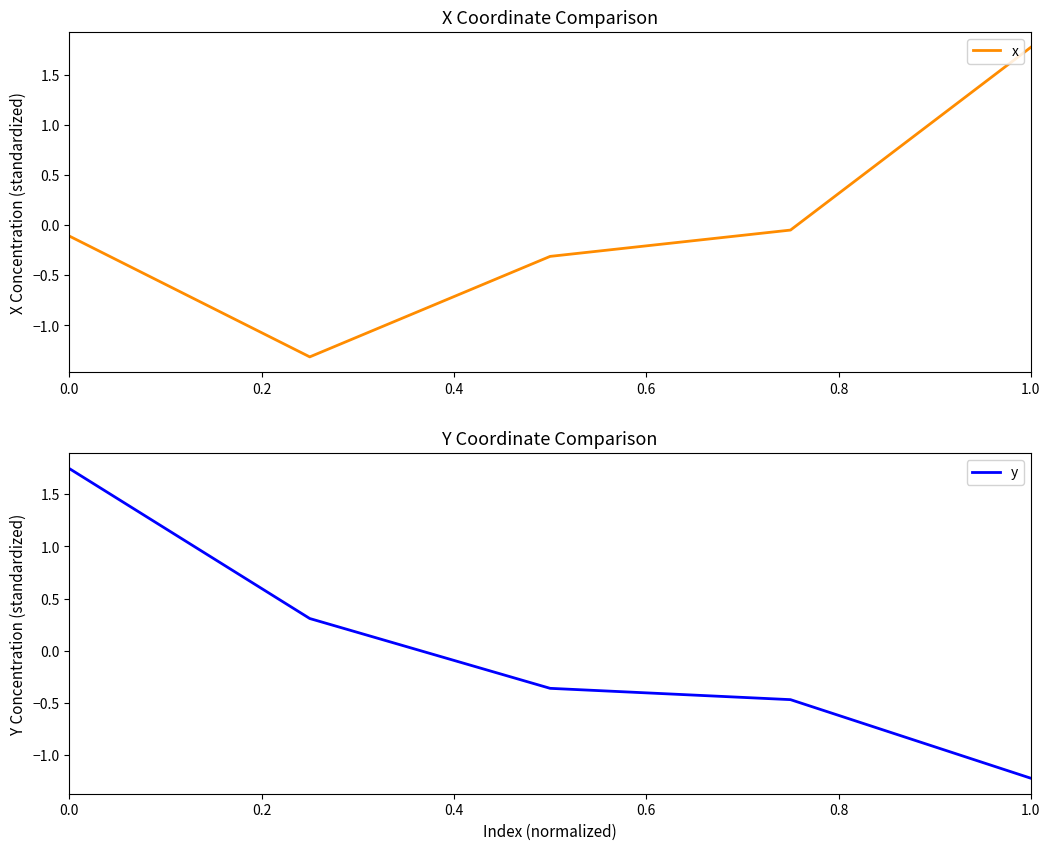

What are all the series names shown in the legend?

x, y